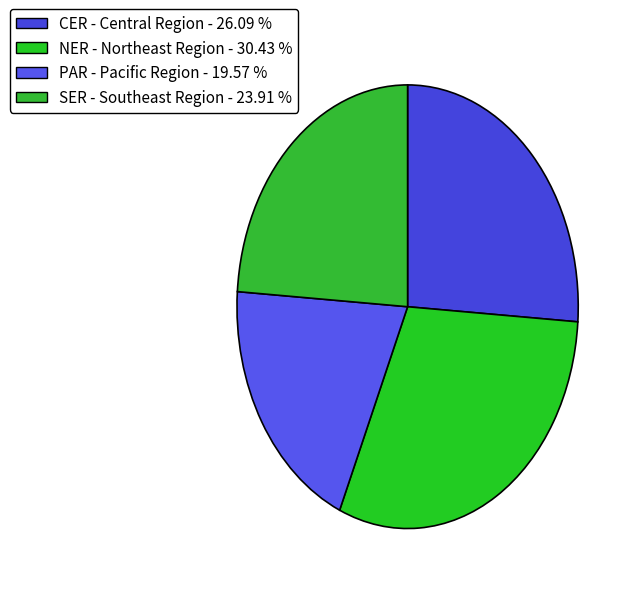

To the nearest percent, what is the average slice percentage?

25%